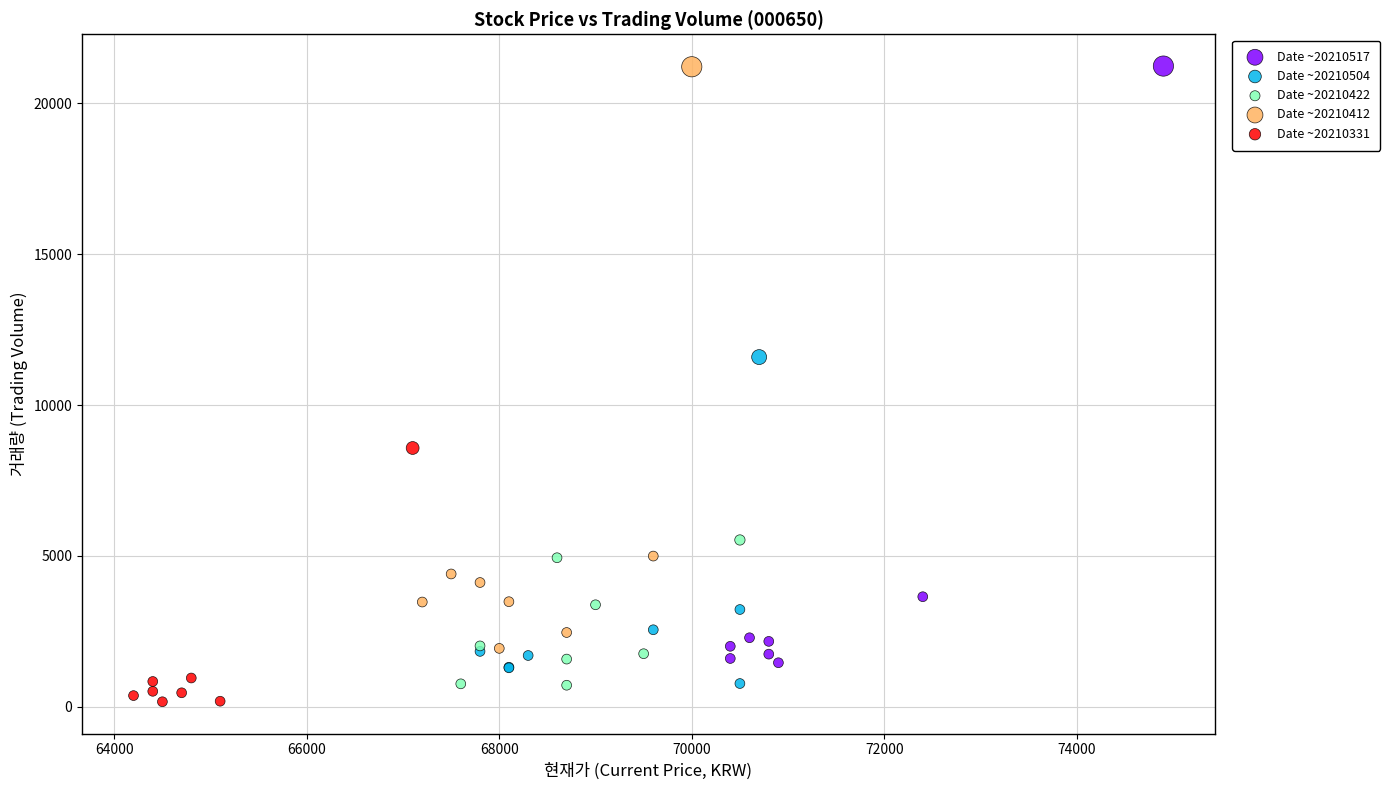

Which series contains the lowest Y value?

Date ~20210331